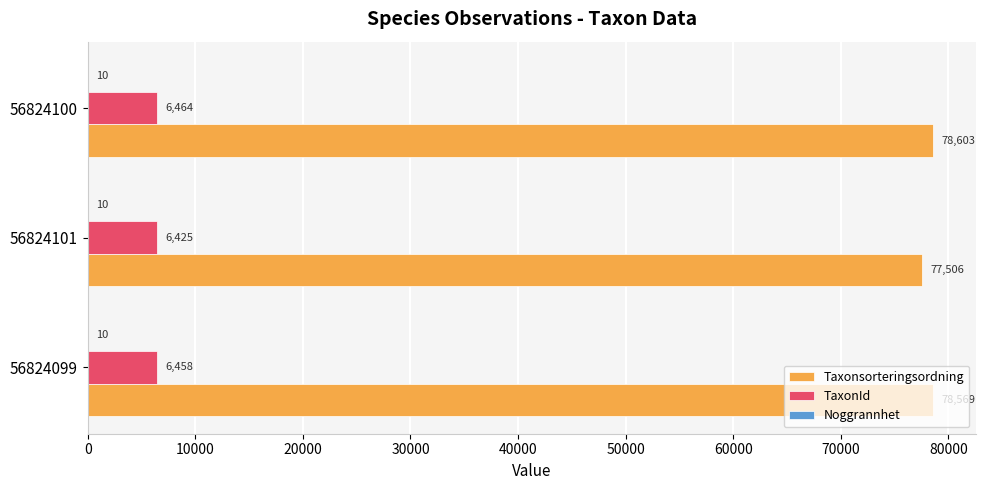

At which label is Taxonsorteringsordning closest to 78054?

56824099